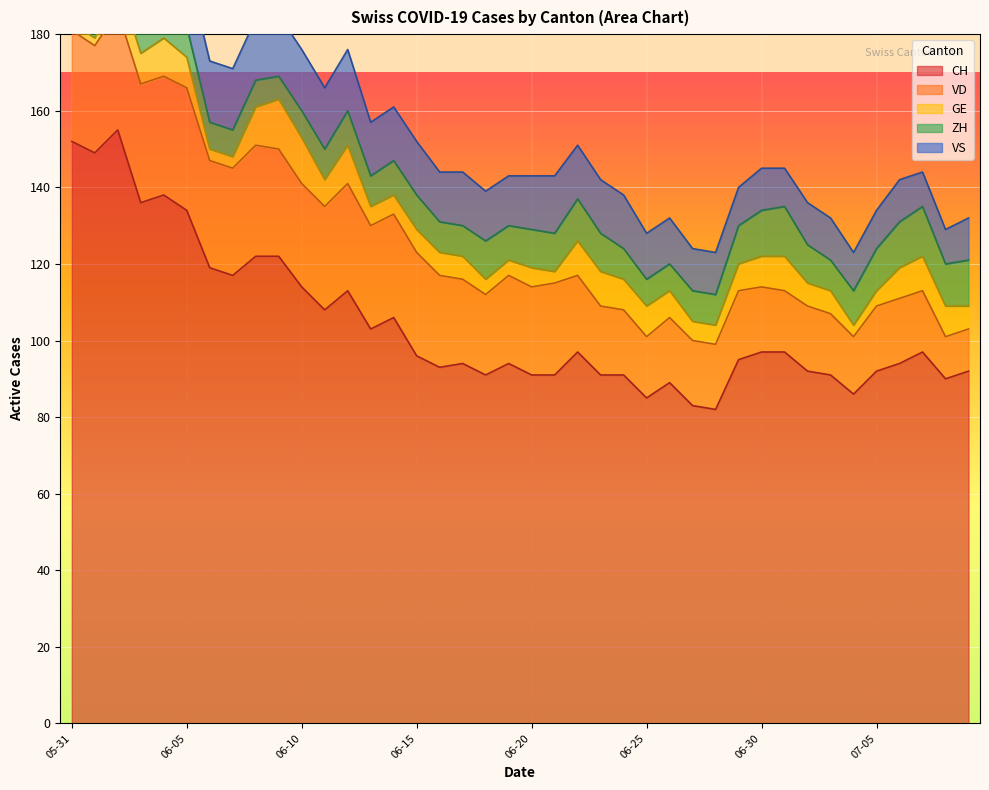

At which label does CH first exceed 96?

05-31